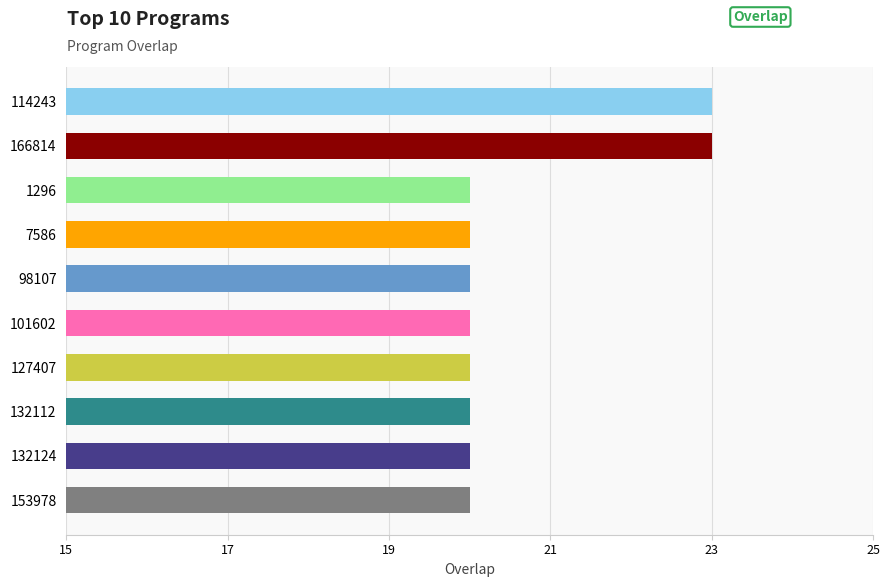

What is the difference between the maximum and minimum values?

3